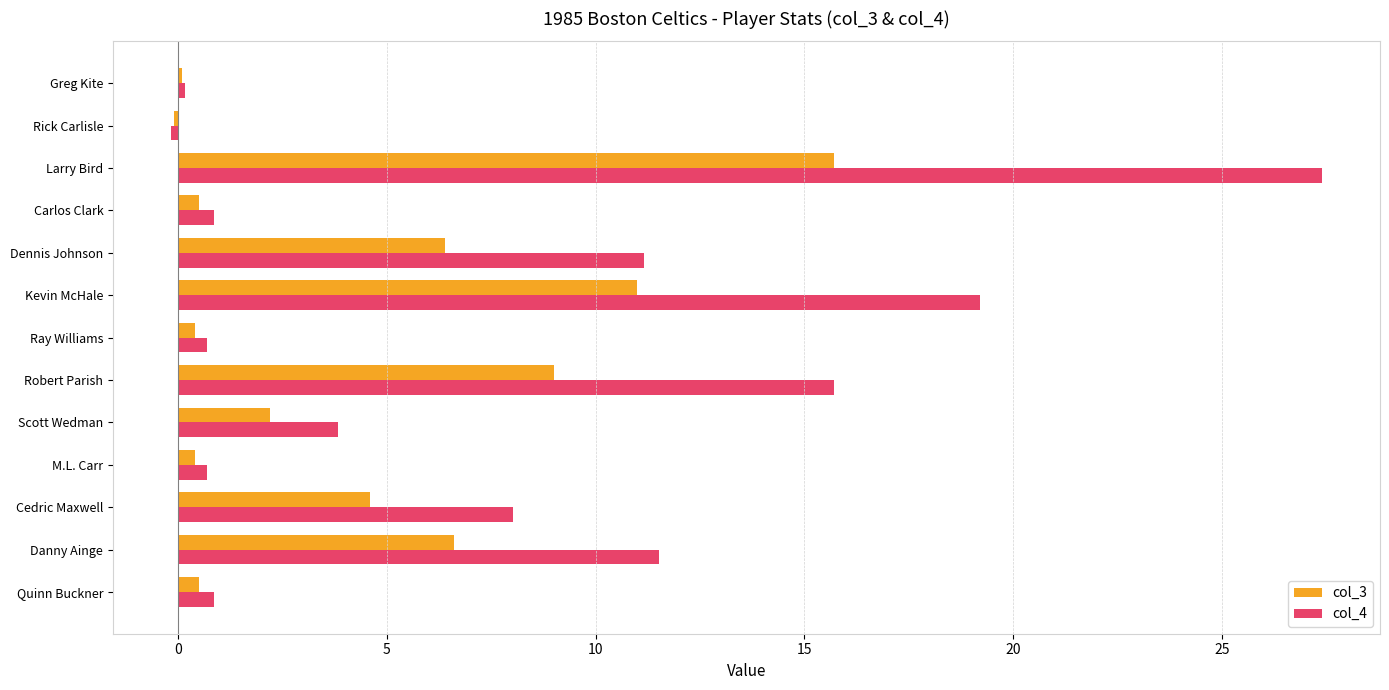

What is the greatest value displayed?

27.4